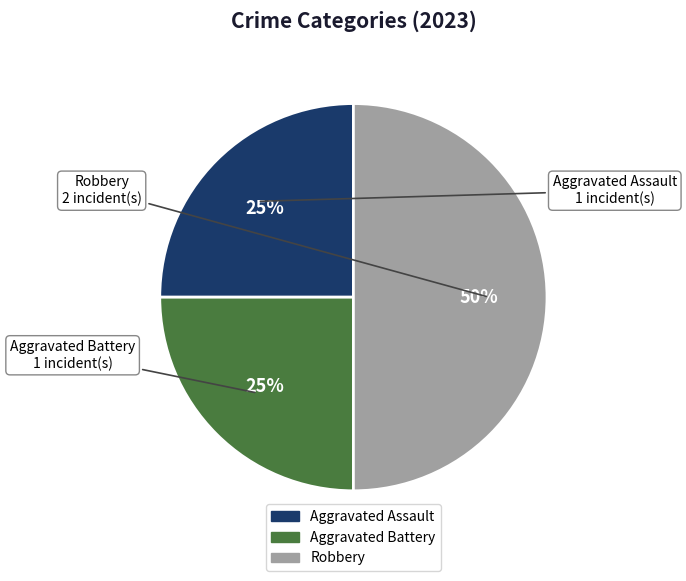

Is the sum of Aggravated Assault and Robbery greater than half?

Yes